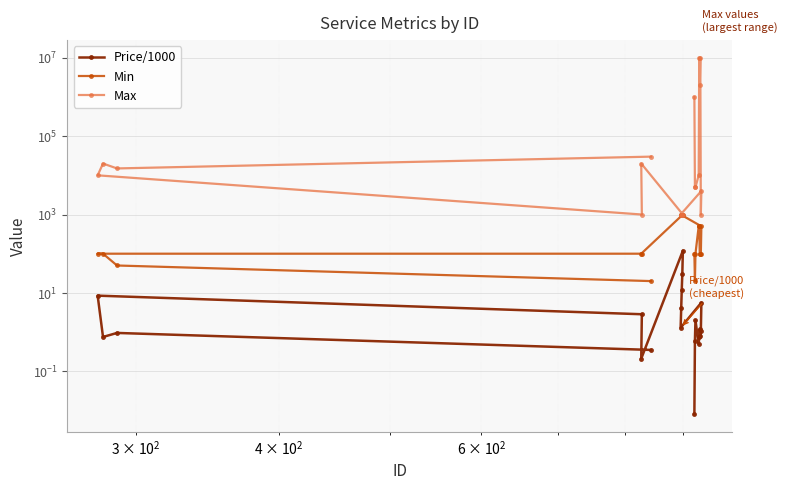

True or false: Max and Min intersect in this chart.

False